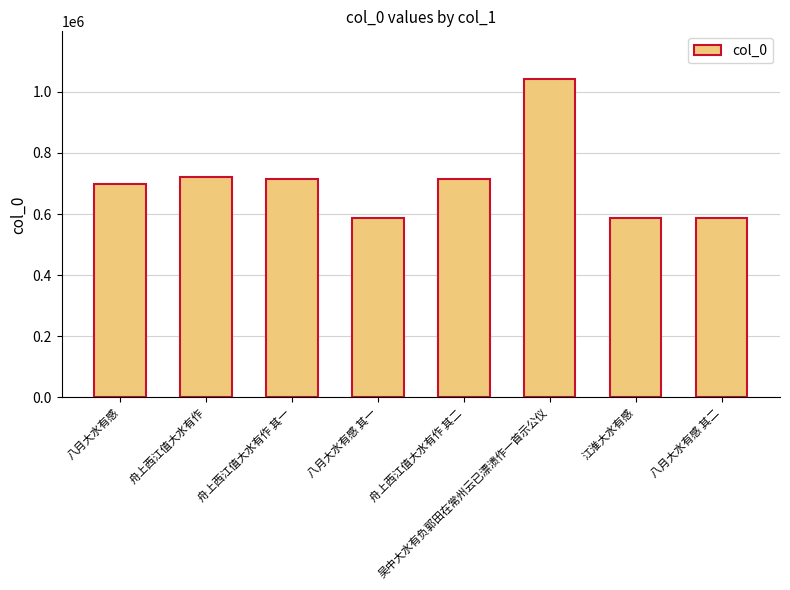

What is the value of the 6th bar from the left?

1041417